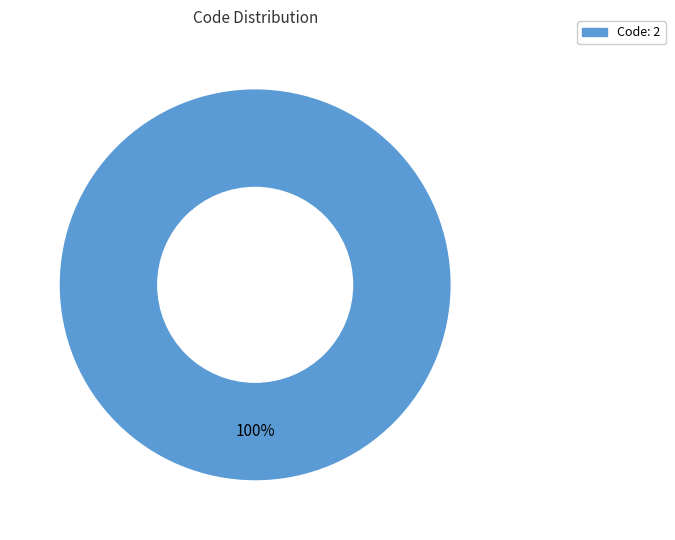

How many slices are in this pie chart?

1